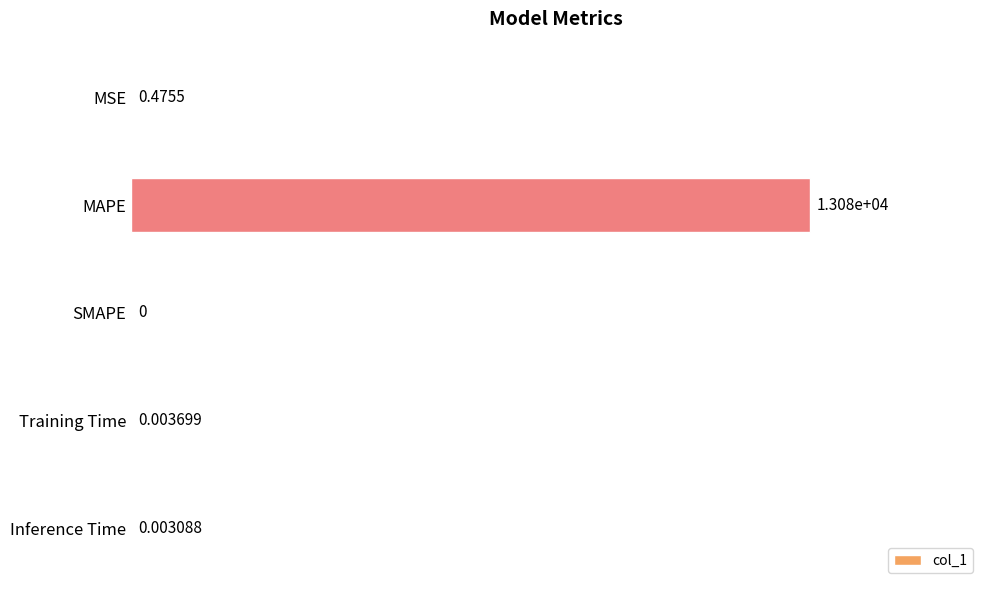

What is the sum of all values?

13084.5